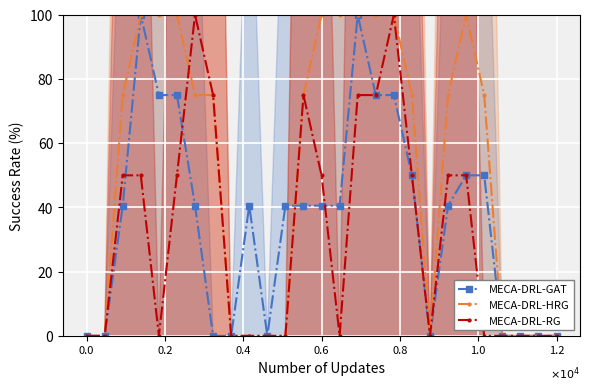

What position from the left is 9?

10